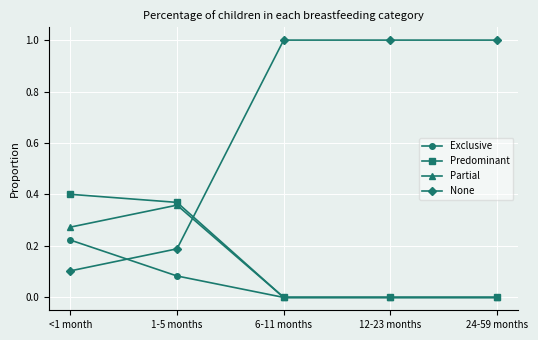

True or false: None has more than 2 interior local peaks.

False